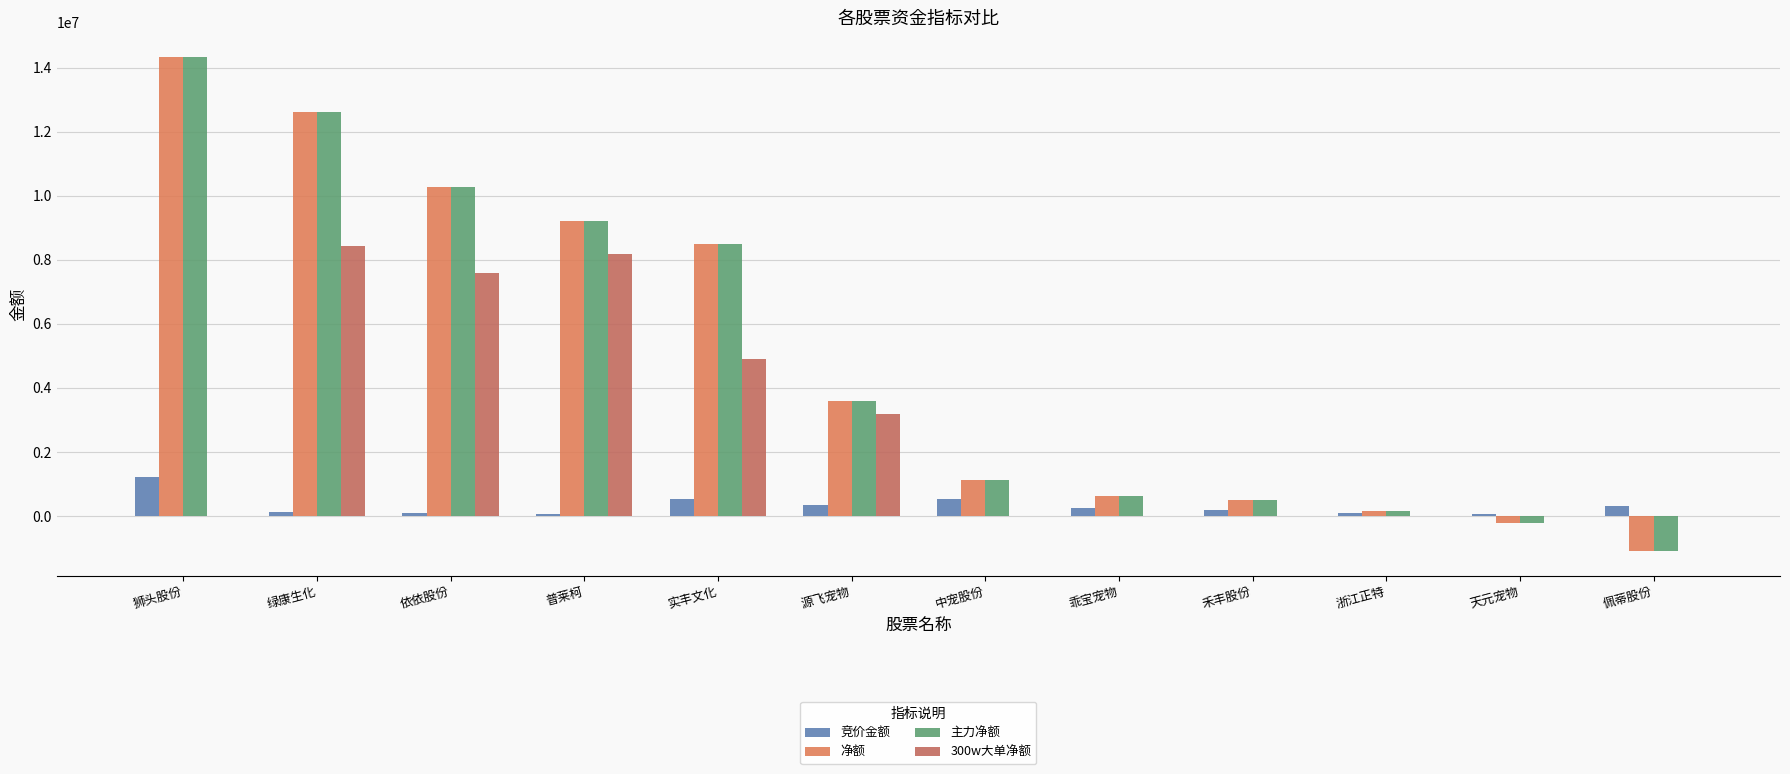

Which series has the widest spread of values?

净额